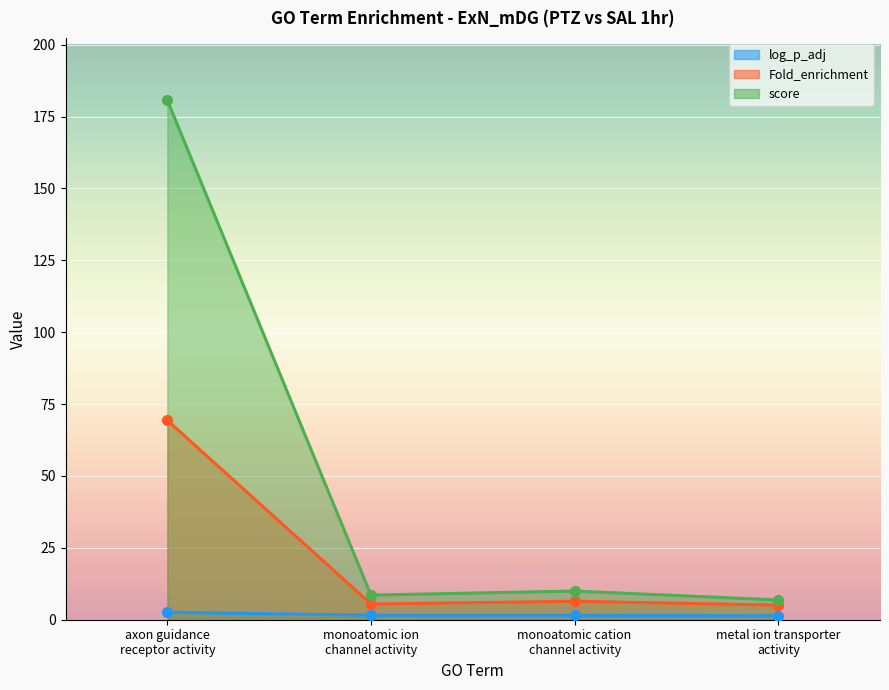

What is the difference between the maximum and minimum values in the Fold_enrichment series?

64.3